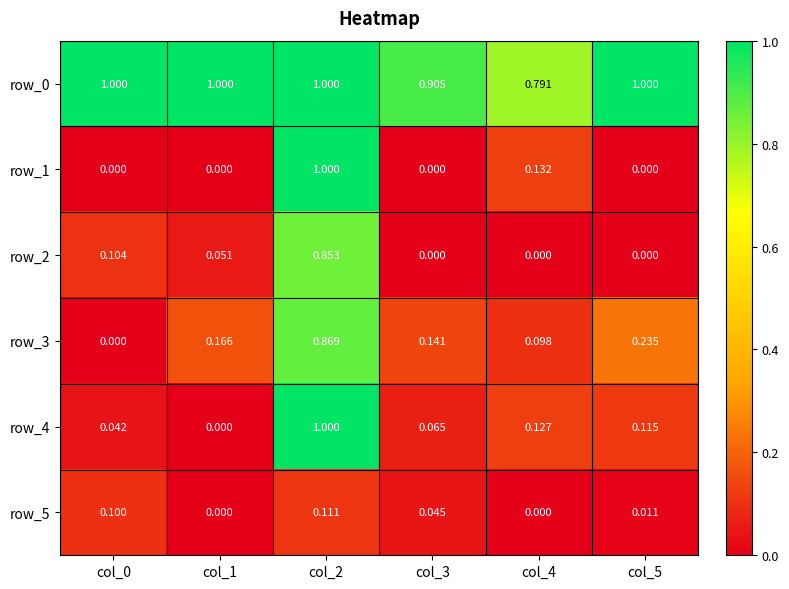

What is the difference between the maximum and minimum values in the row_5 series?

0.1